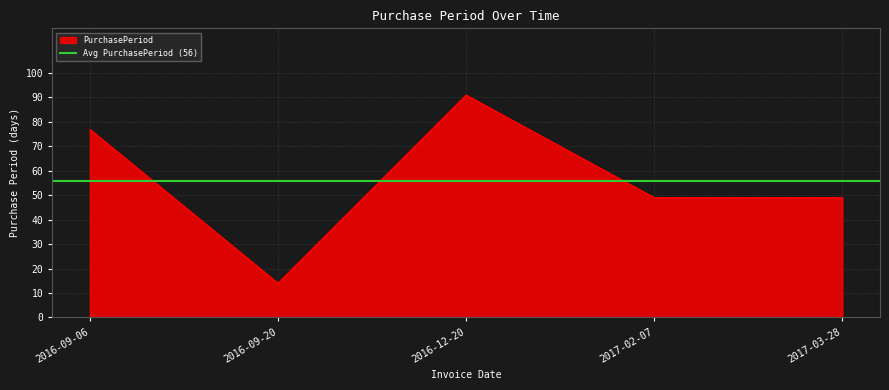

What is the difference between the second highest and minimum values?

63